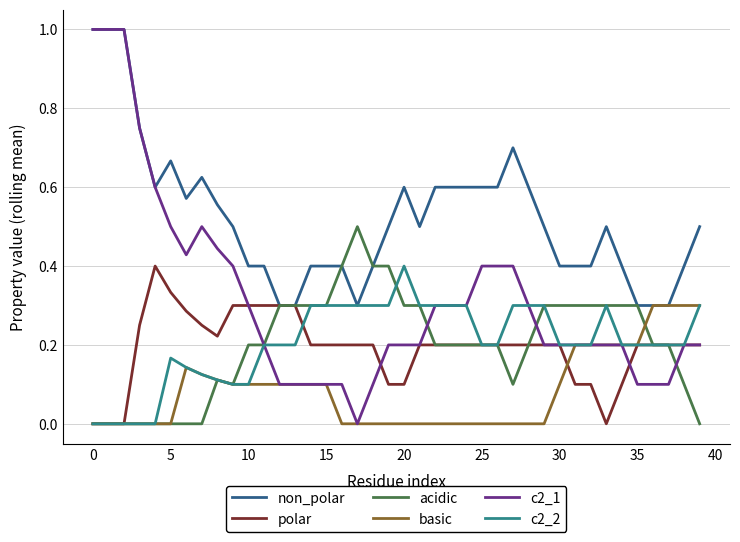

Which series has the widest spread of values?

c2_1